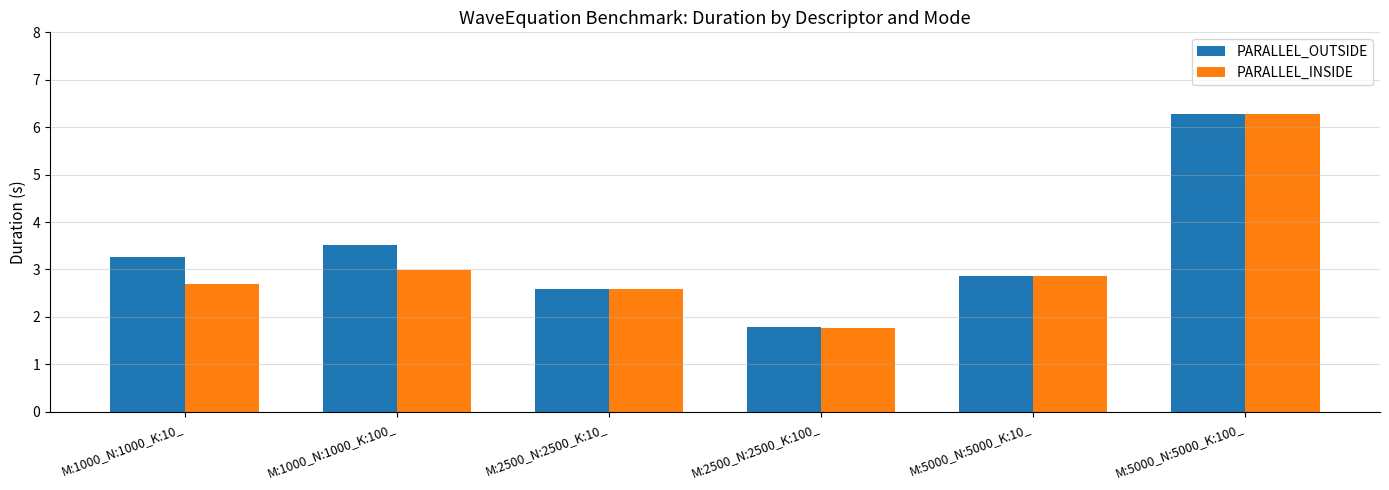

Rank the series at M:1000_N:1000_K:100_ from highest to lowest value.

PARALLEL_OUTSIDE, PARALLEL_INSIDE